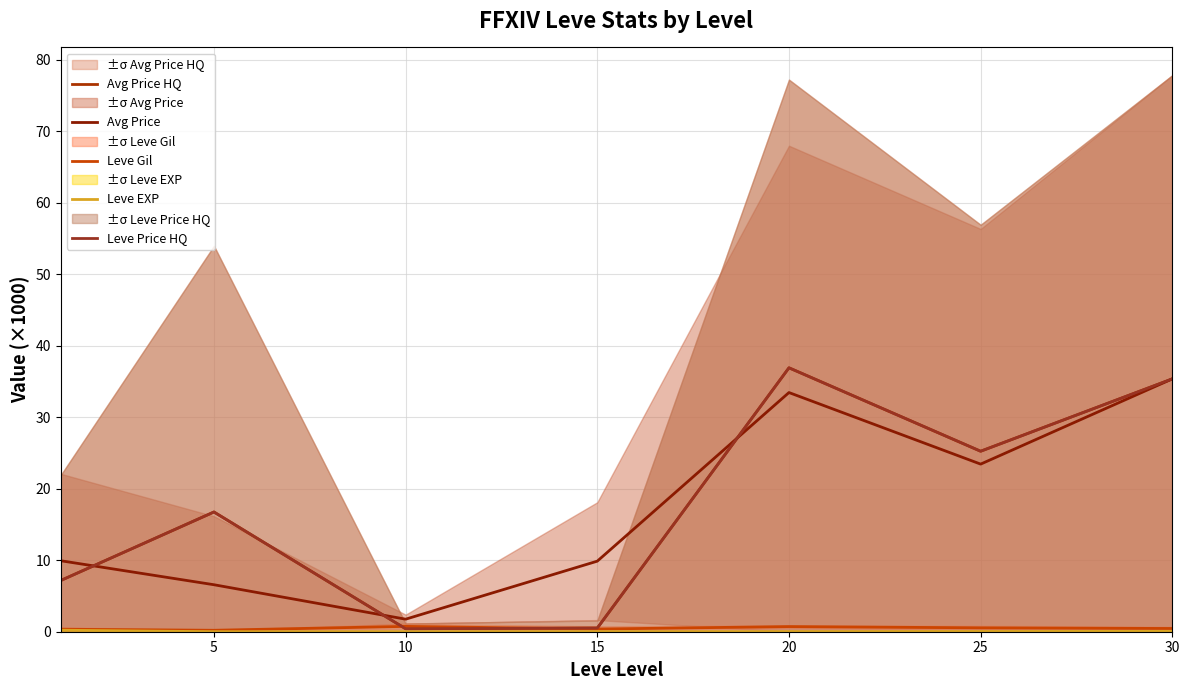

True or false: Avg Price and Leve EXP cross at least once.

False